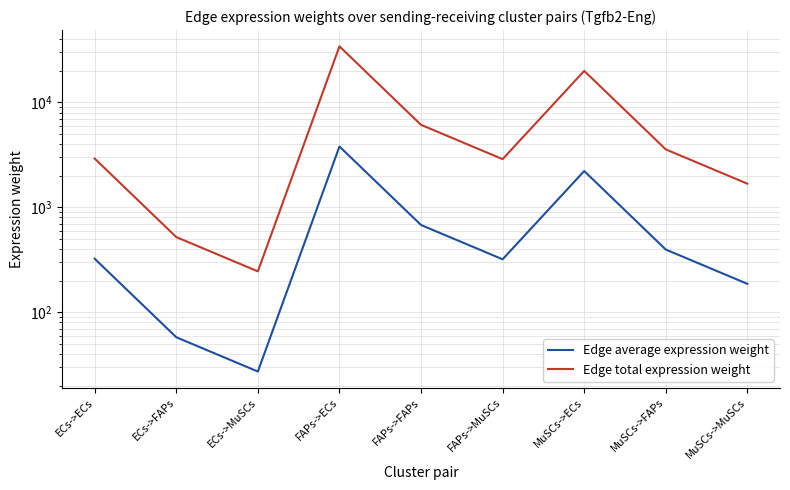

True or false: Edge average expression weight and Edge total expression weight cross at least once.

False